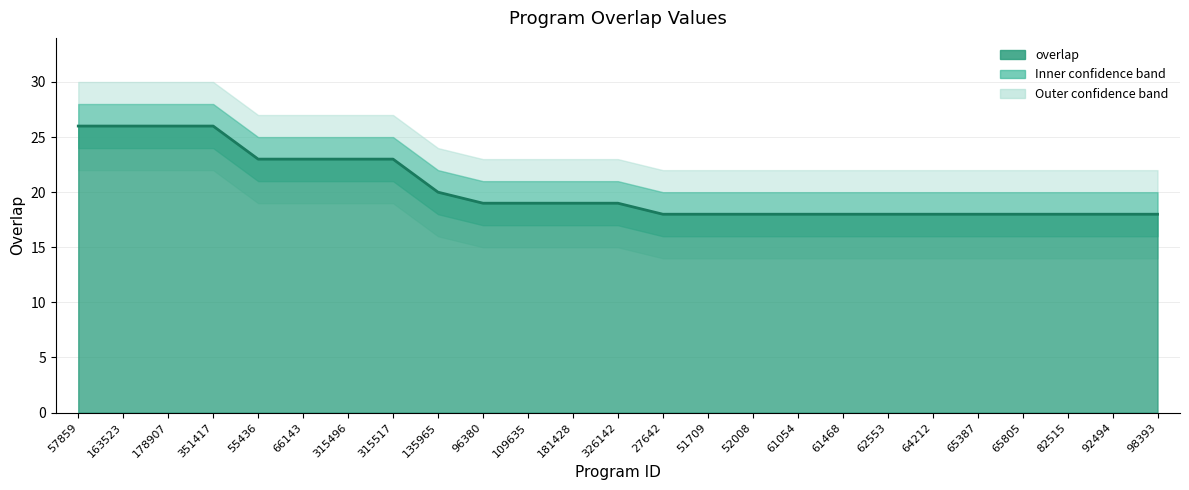

What is the greatest value displayed?

26